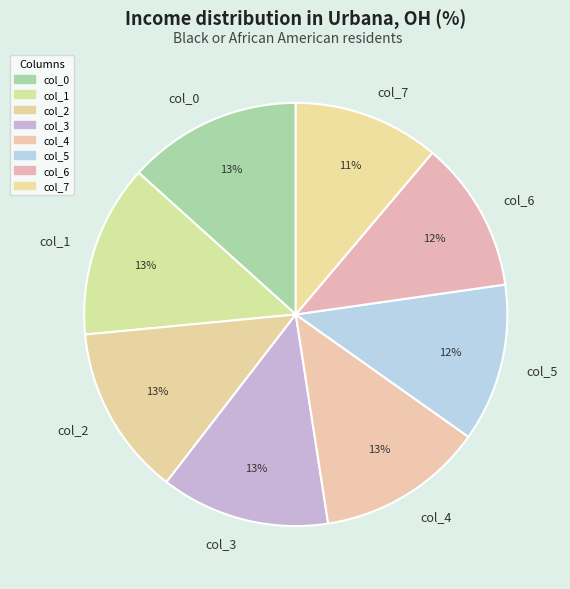

What percentage is the col_2 slice, to the nearest percent?

13%